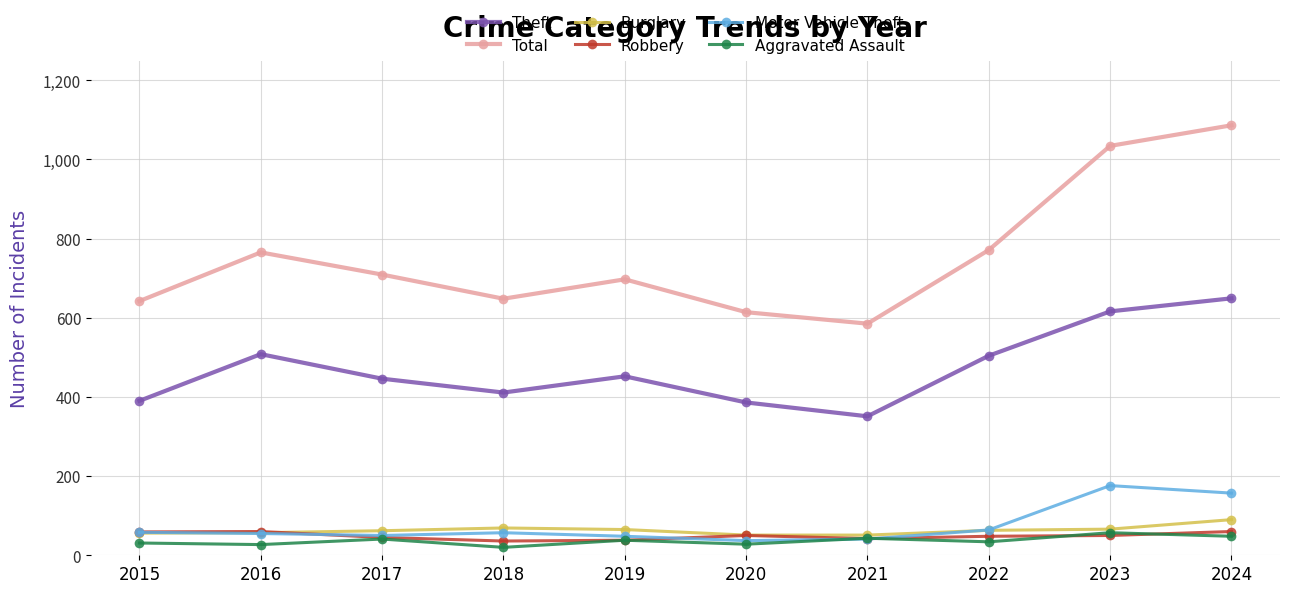

What is the maximum value shown in the chart?

1086